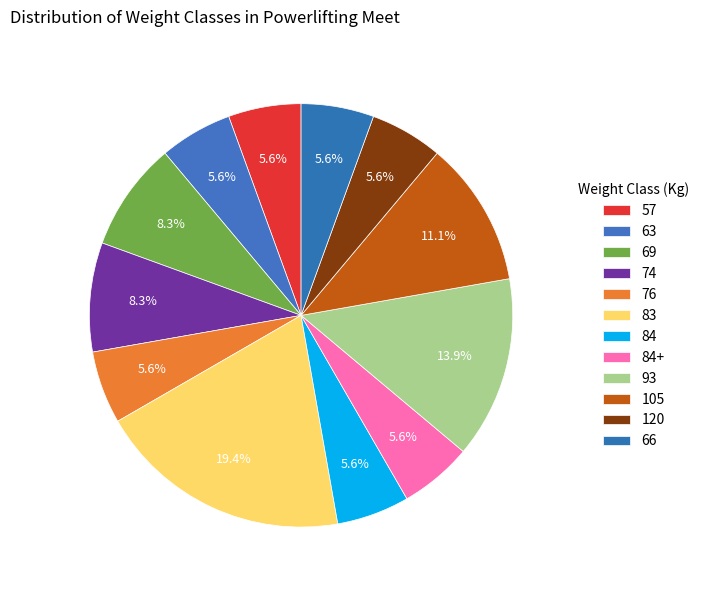

What percentage is the 63 slice, to the nearest percent?

6%